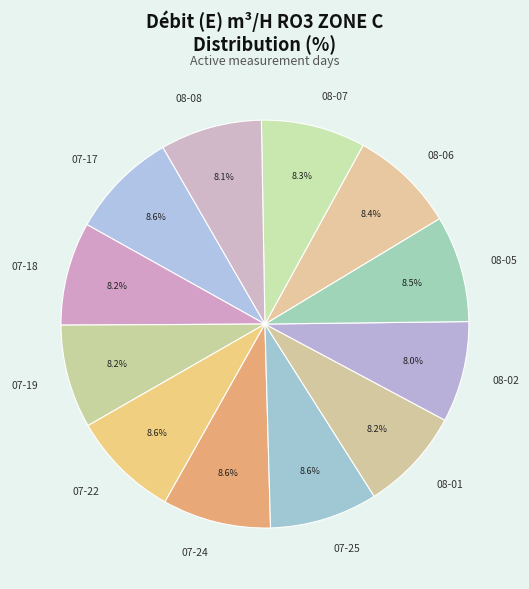

How many slices are in this pie chart?

12